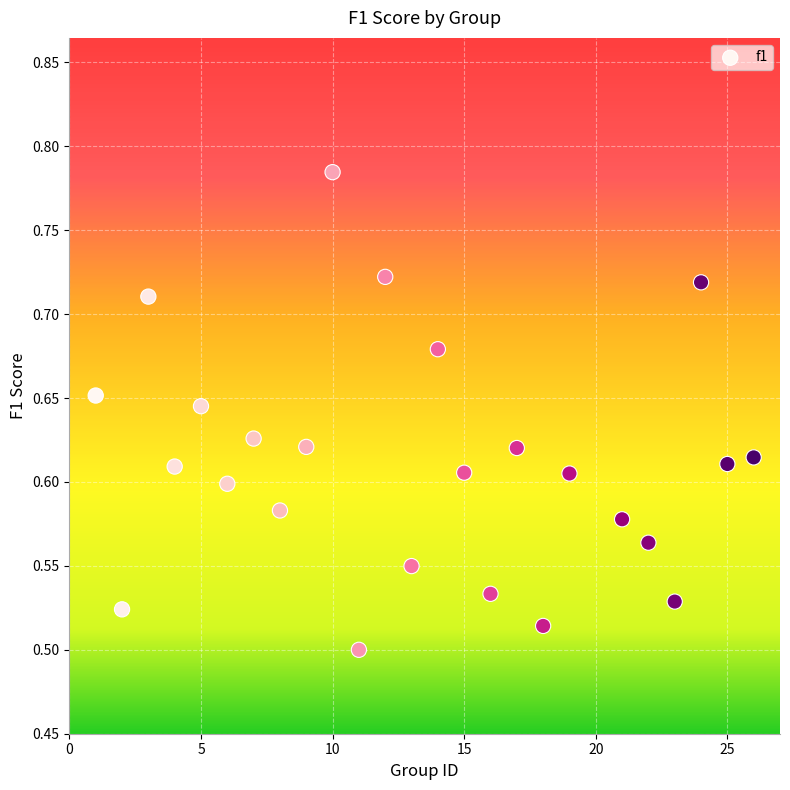

What is the range of X values (max minus min)?

25.0